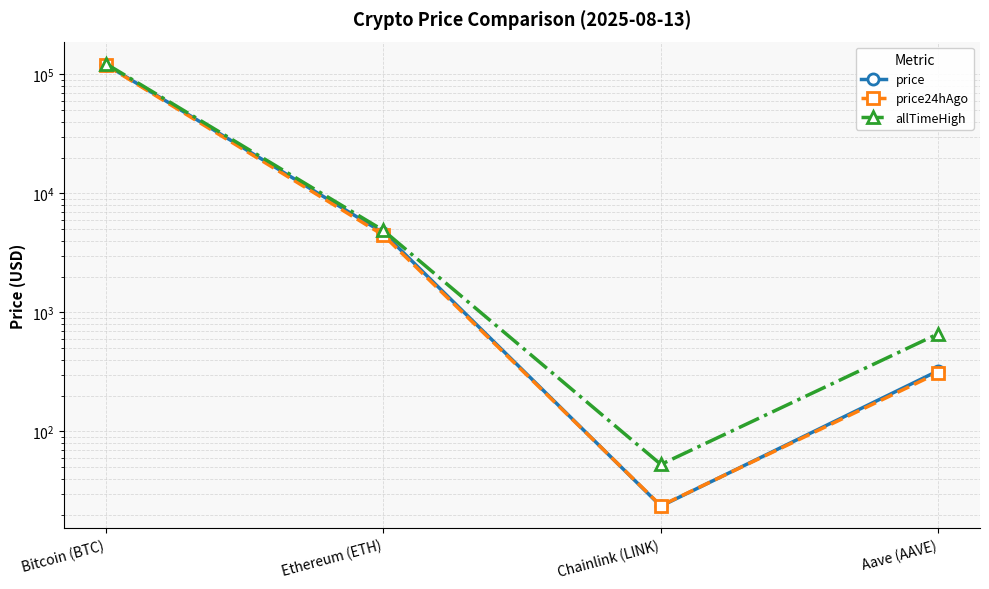

How many interior local valleys does the price series have?

1